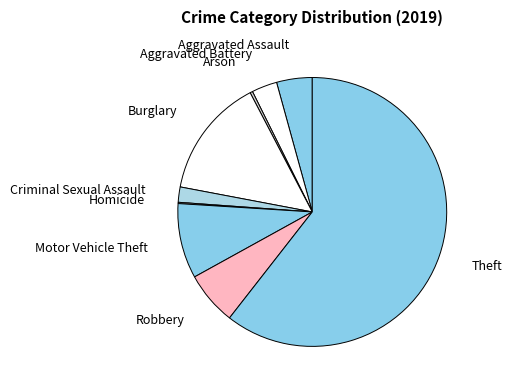

Do Arson and Aggravated Assault together represent more than half of the pie?

No